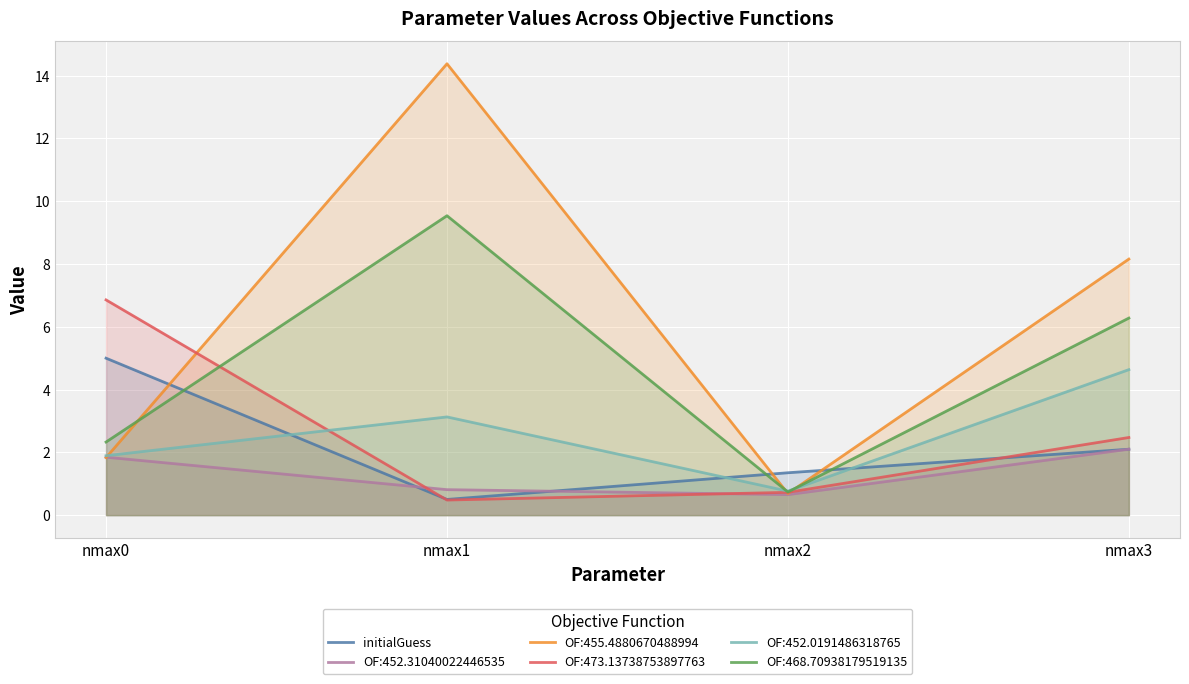

Where is the first local minimum?

nmax1